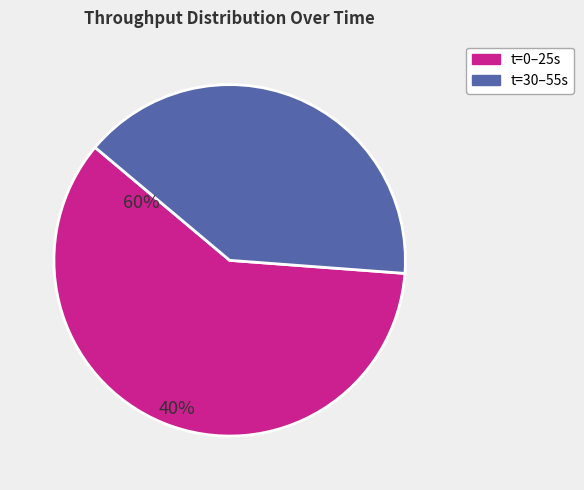

Is there a majority slice in this chart?

Yes